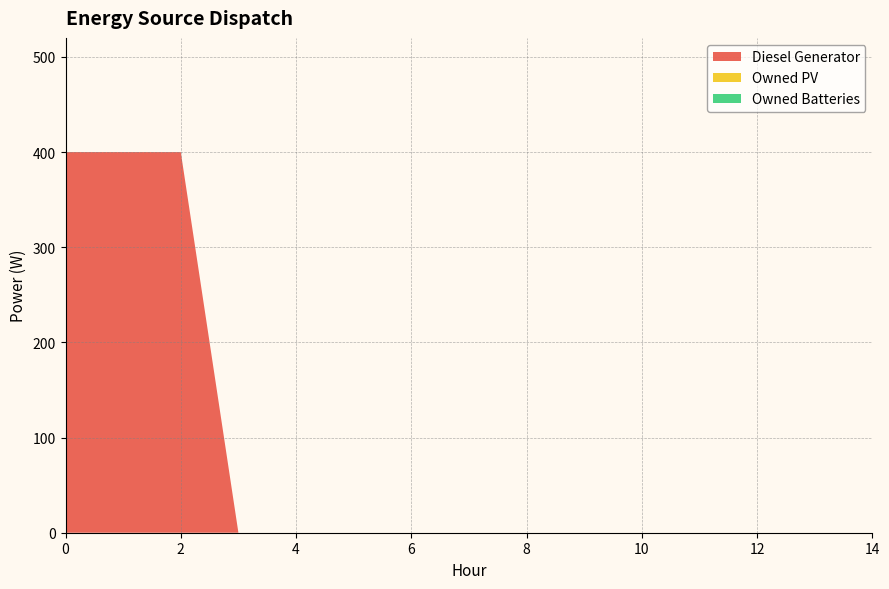

Reading right to left, extract all data points from this chart.

Diesel Generator: 0	0	0	0	0	0	0	0	0	0	0	0	400	400	400
Owned PV: 0	0	0	0	0	0	0	0	0	0	0	0	0	0	0
Owned Batteries: 0	0	0	0	0	0	0	0	0	0	0	0	0	0	0